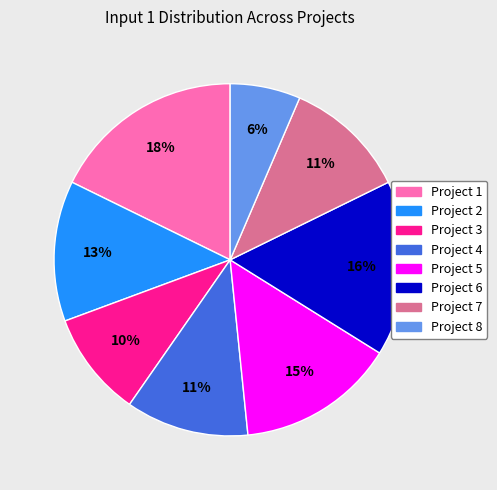

To the nearest percent, what portion does Project 7 represent?

11%